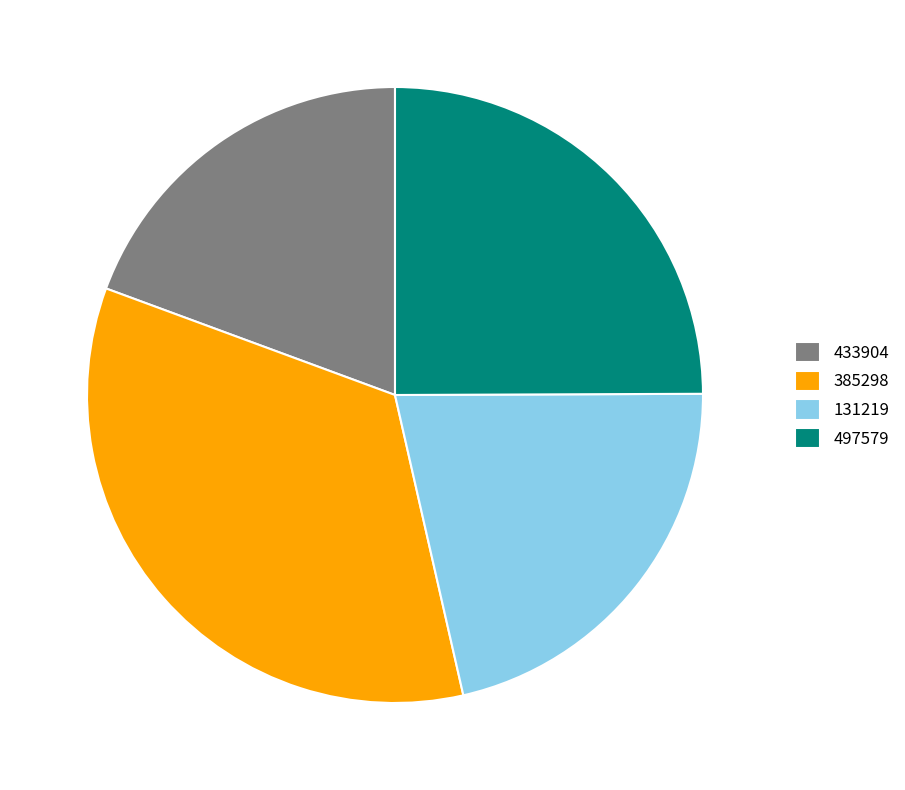

How many segments does this pie chart have?

4